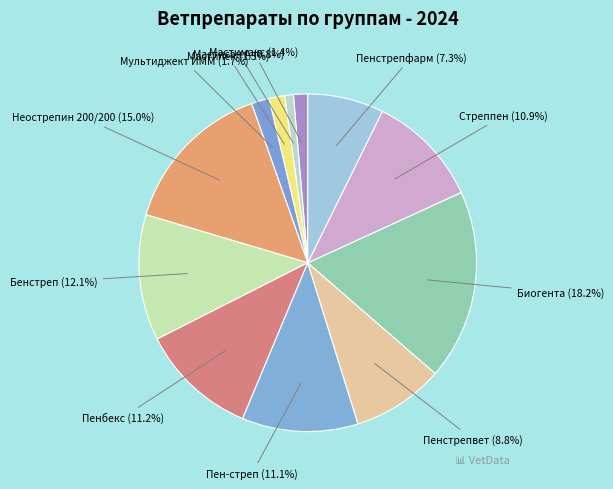

What percentage do Пенстрепвет (8.8%) and Мультиджект ИММ (1.7%) together represent?

10.5%